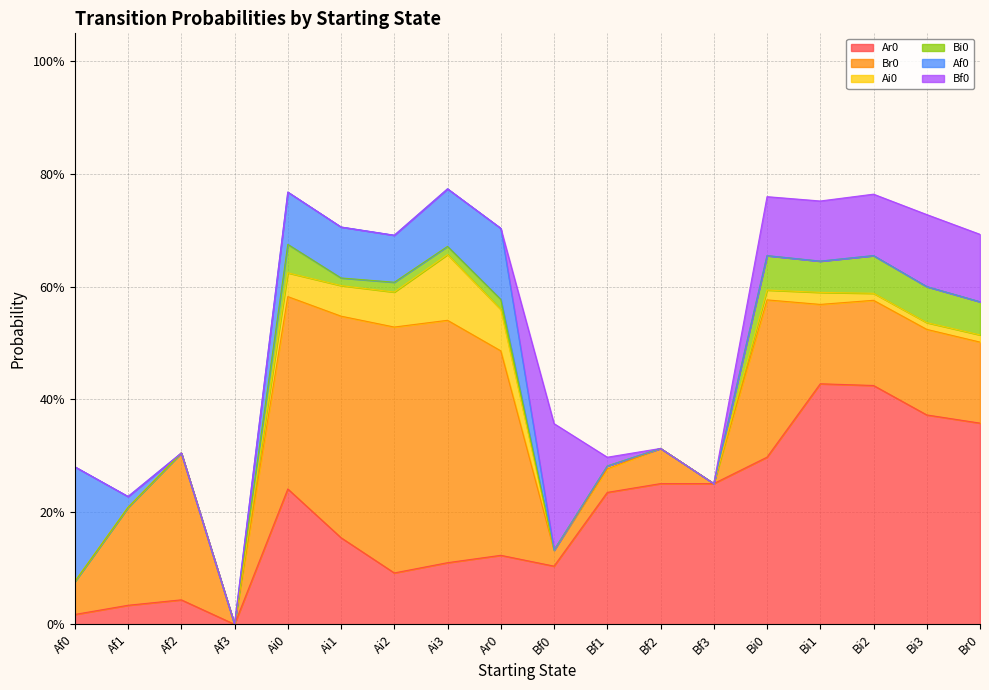

Is it true that Bi0 equals 0.1 at Bi2?

False